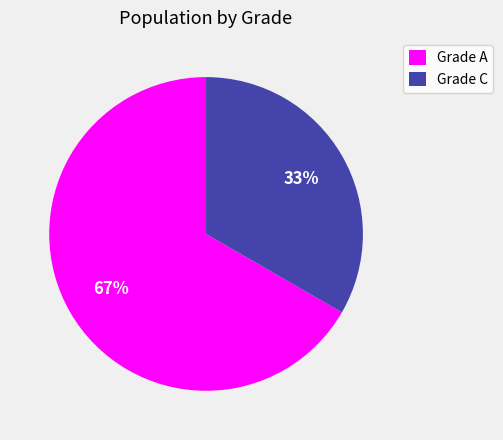

To the nearest percent, what portion does Grade A represent?

67%